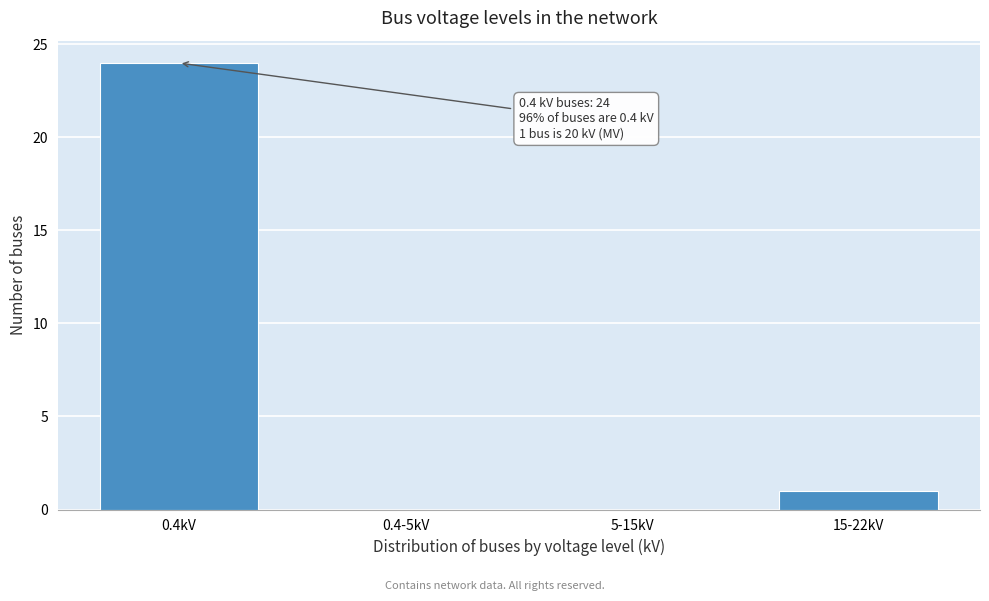

Reading left to right, what are all the values shown in this chart?

0.4kV=24	0.4-5kV=0	5-15kV=0	15-22kV=1